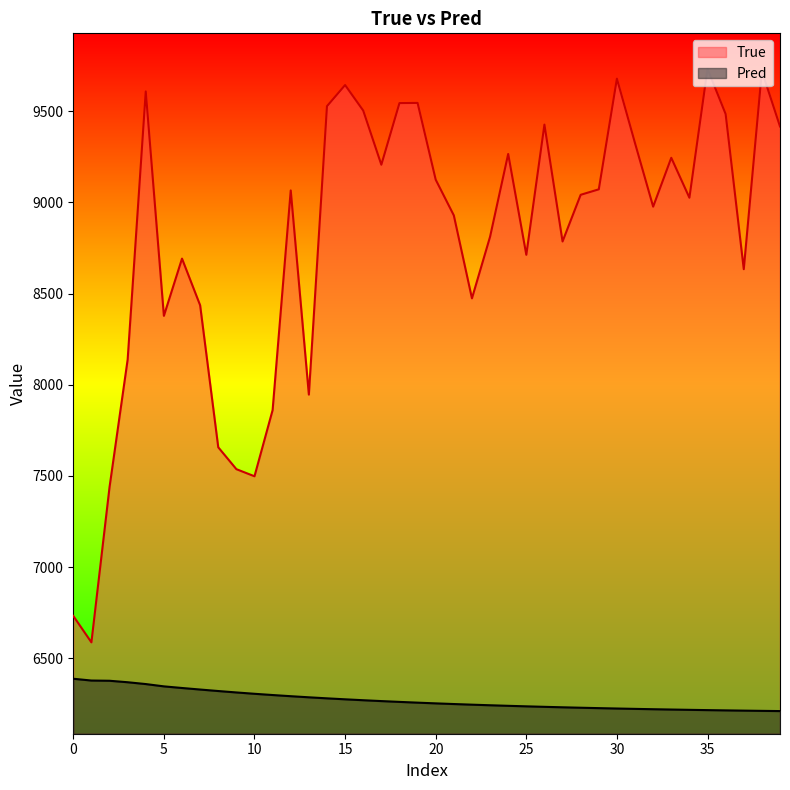

What is the sum of the Pred values at 33 and 22?

12463.7